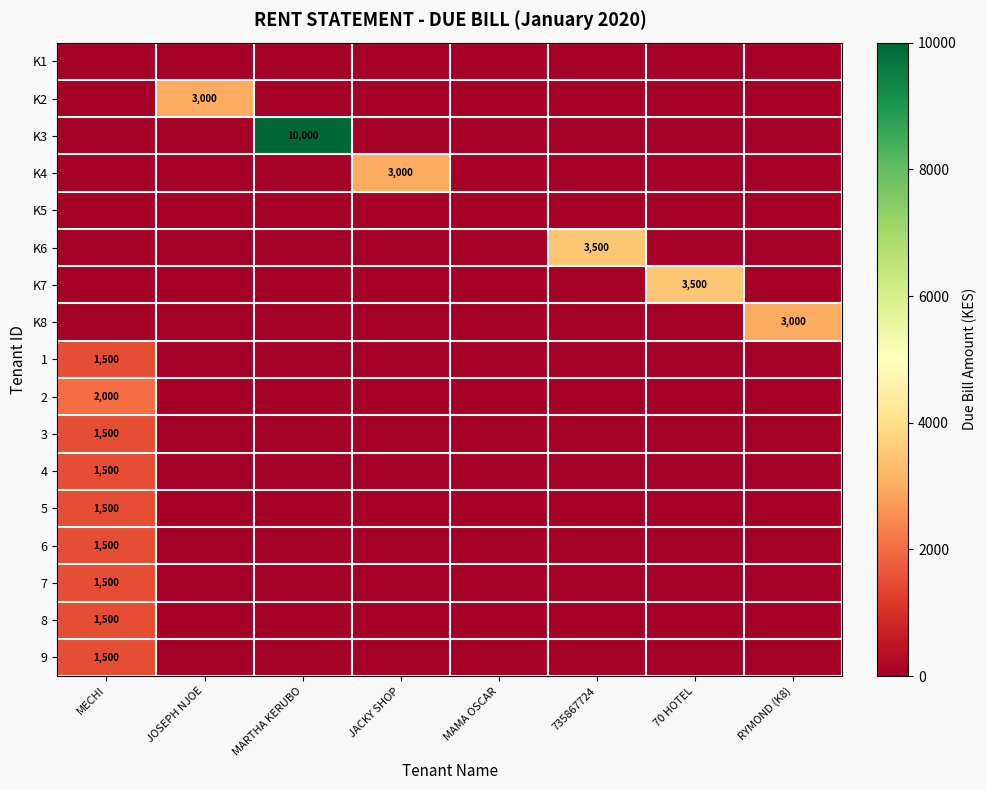

Which category has the highest value across all series?

MARTHA KERUBO